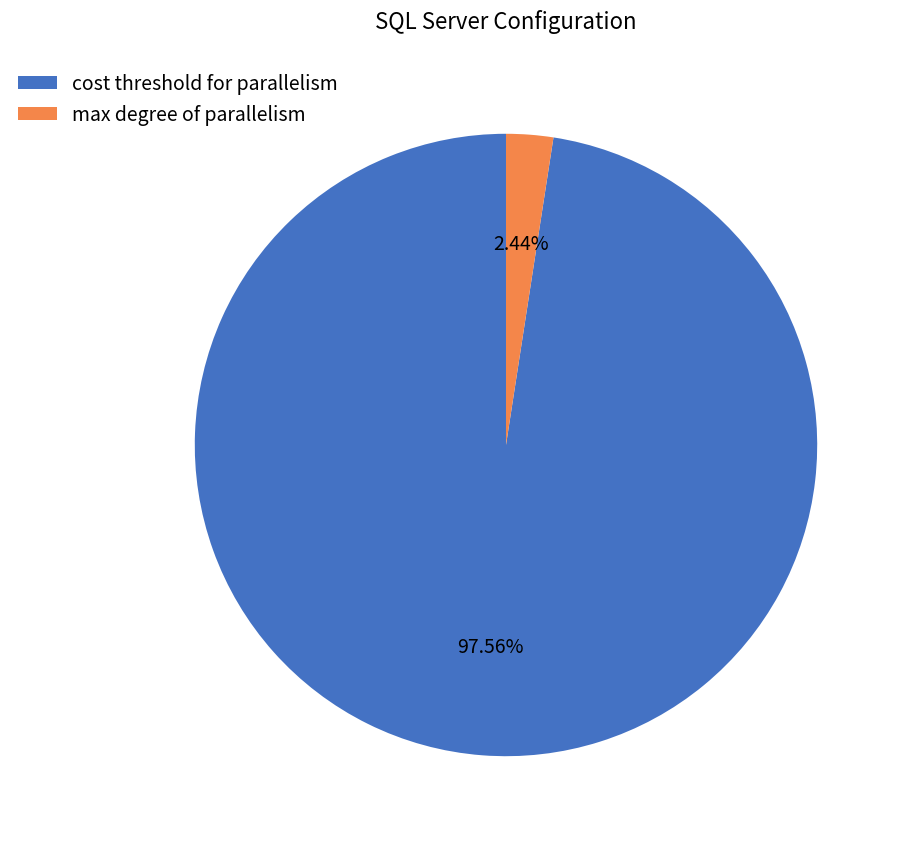

Approximately how many times larger is the value at cost threshold for parallelism compared to max degree of parallelism?

40.0